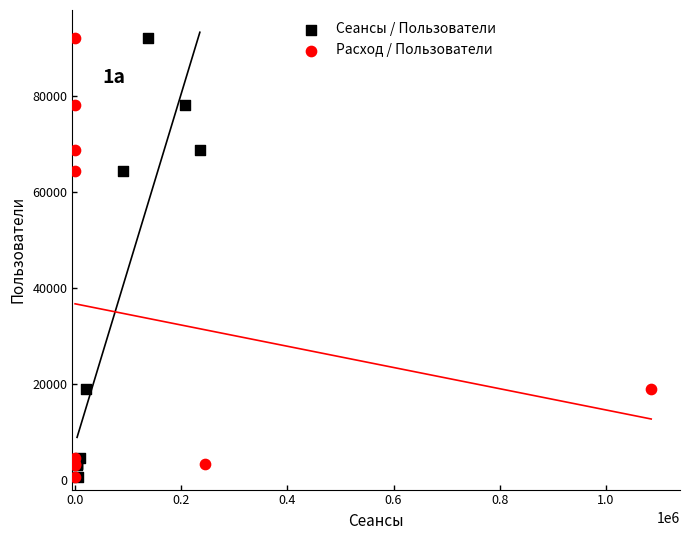

What are all the series names shown in the legend?

Сеансы / Пользователи, Расход / Пользователи